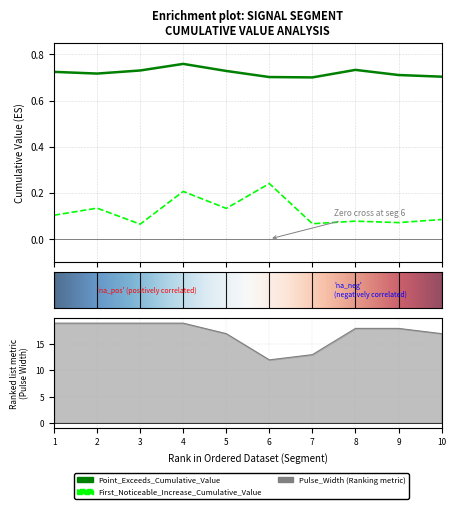

At which label is First_Noticeable_Increase_Cumulative_Value closest to 0?

3